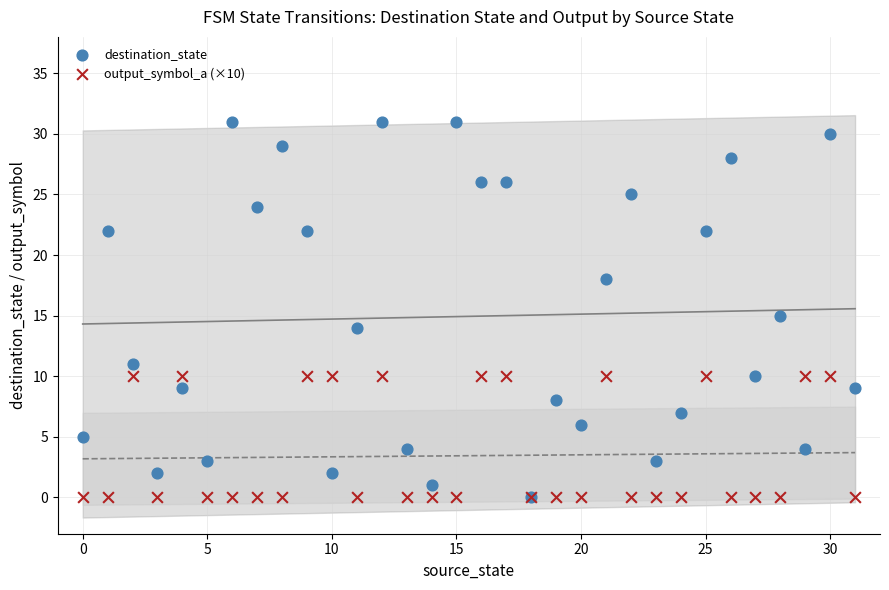

What are all the series names shown in the legend?

destination_state, output_symbol_a (×10)